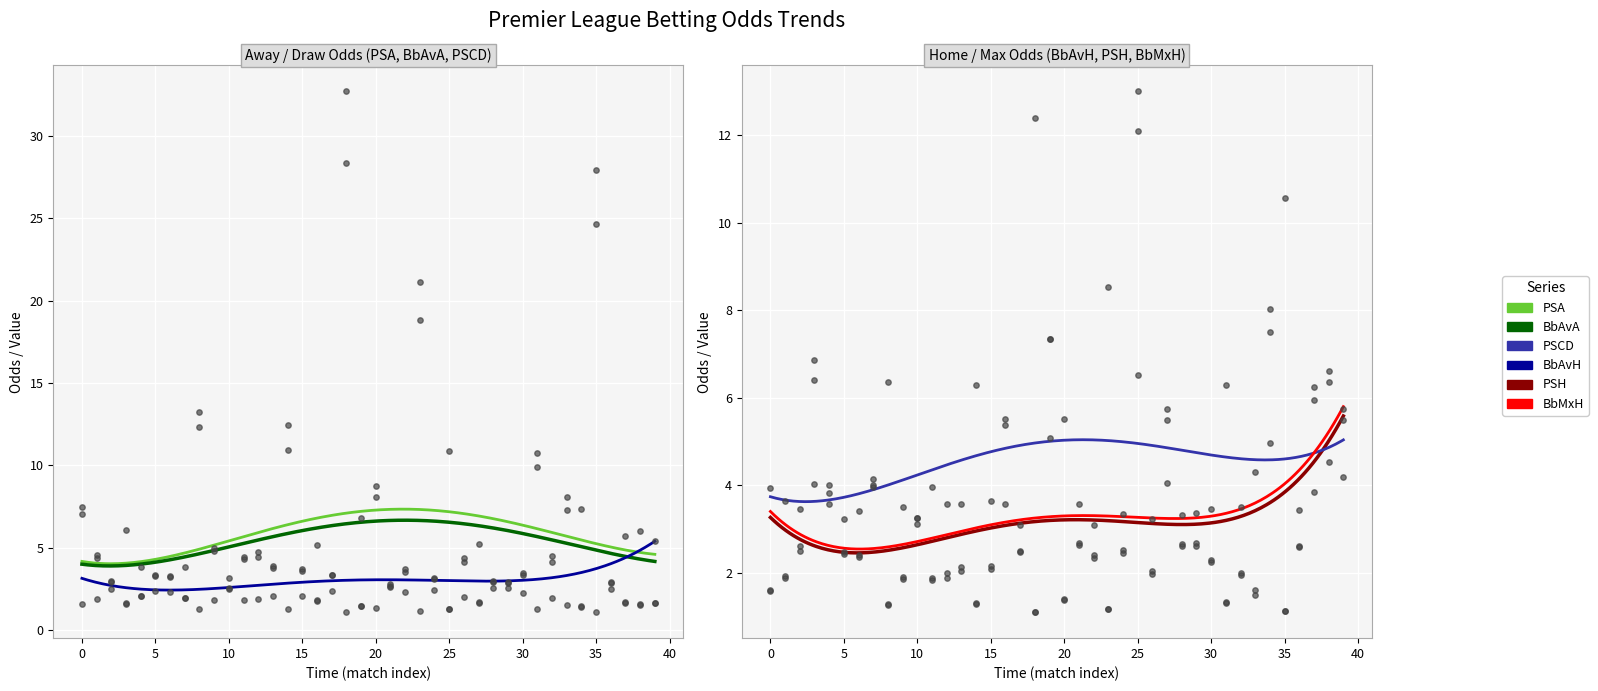

What are all the series names shown in the legend?

PSA, BbAvA, BbAvH, PSH, PSCD, BbMxH